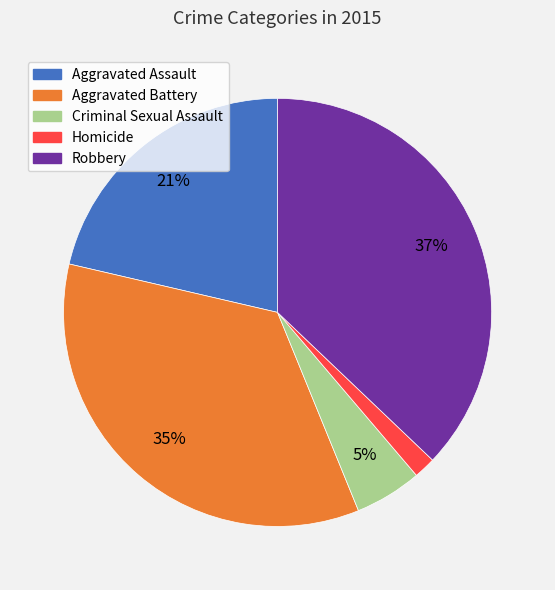

Which has a higher value, Criminal Sexual Assault or Aggravated Assault?

Aggravated Assault